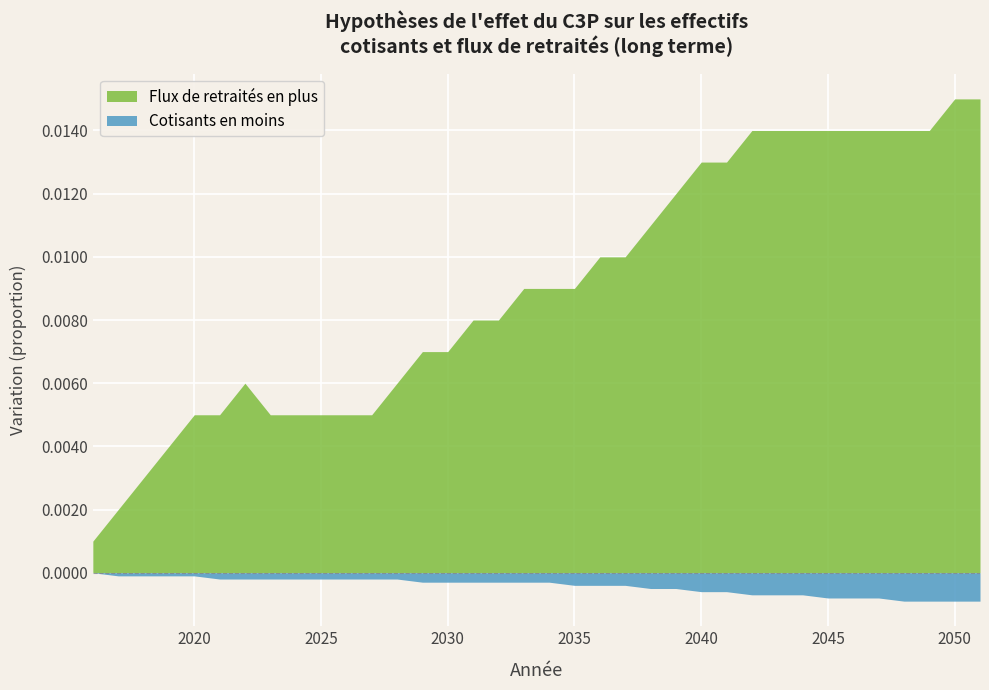

Rank the series by their average value, from highest to lowest.

Flux de retraités en plus, Cotisants en moins